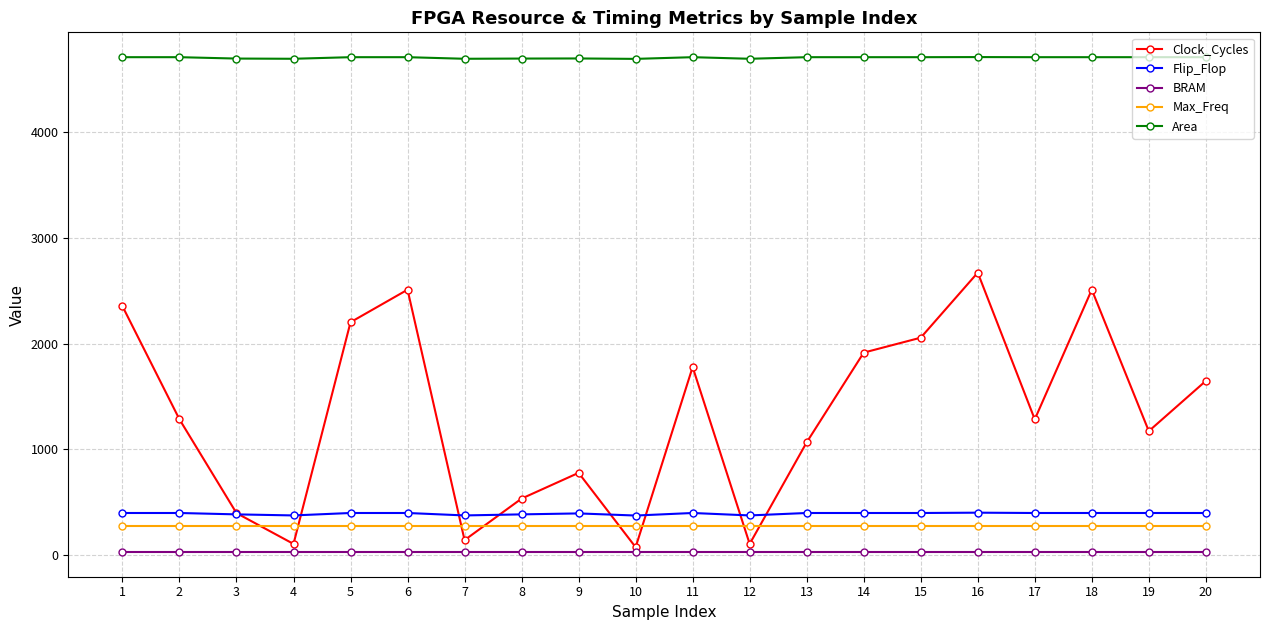

Between 9 and 15, which series saw the biggest shift?

Clock_Cycles